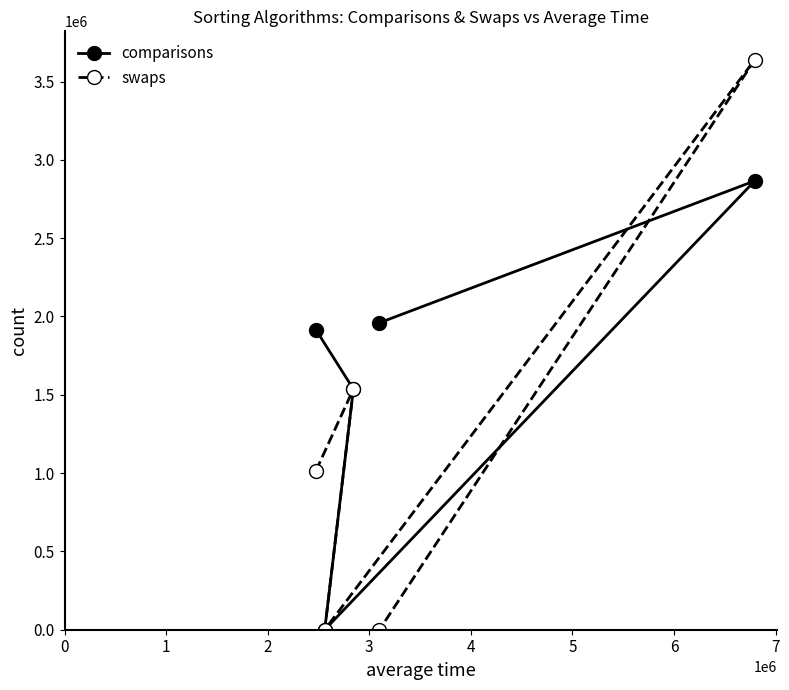

Which series has the widest spread of values?

swaps